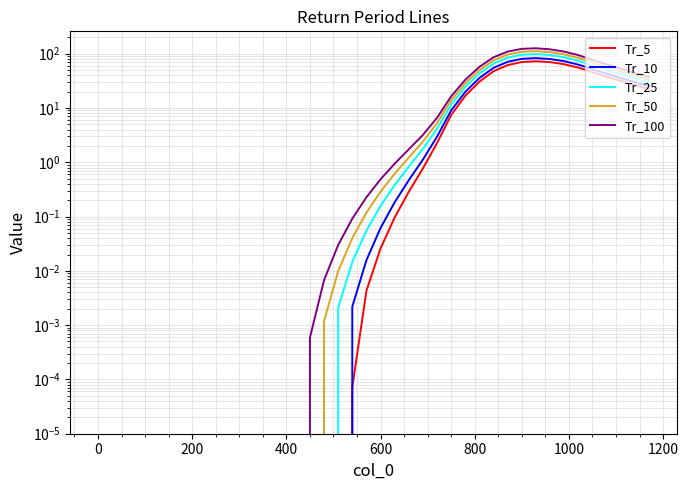

What is the difference between the second highest and second lowest values in the Tr_25 series?

95.6